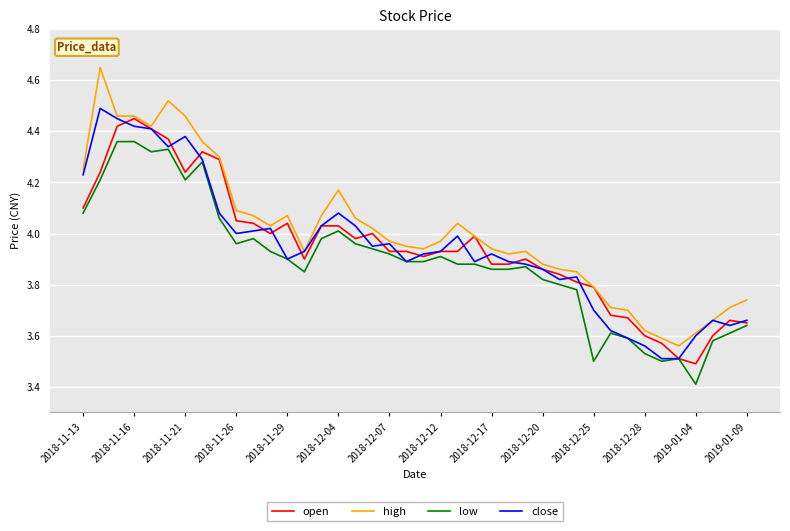

True or false: low and high cross at least once.

False